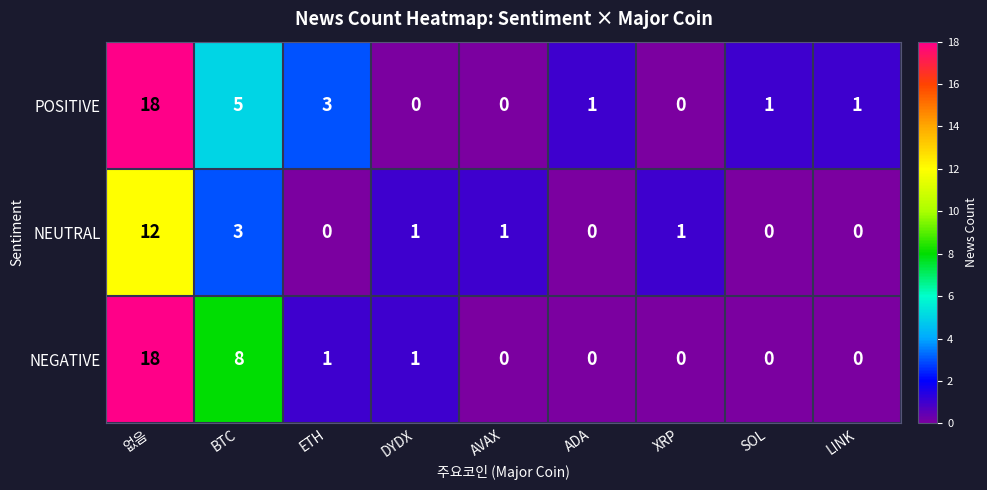

True or false: NEUTRAL has a value of 0 at SOL.

True